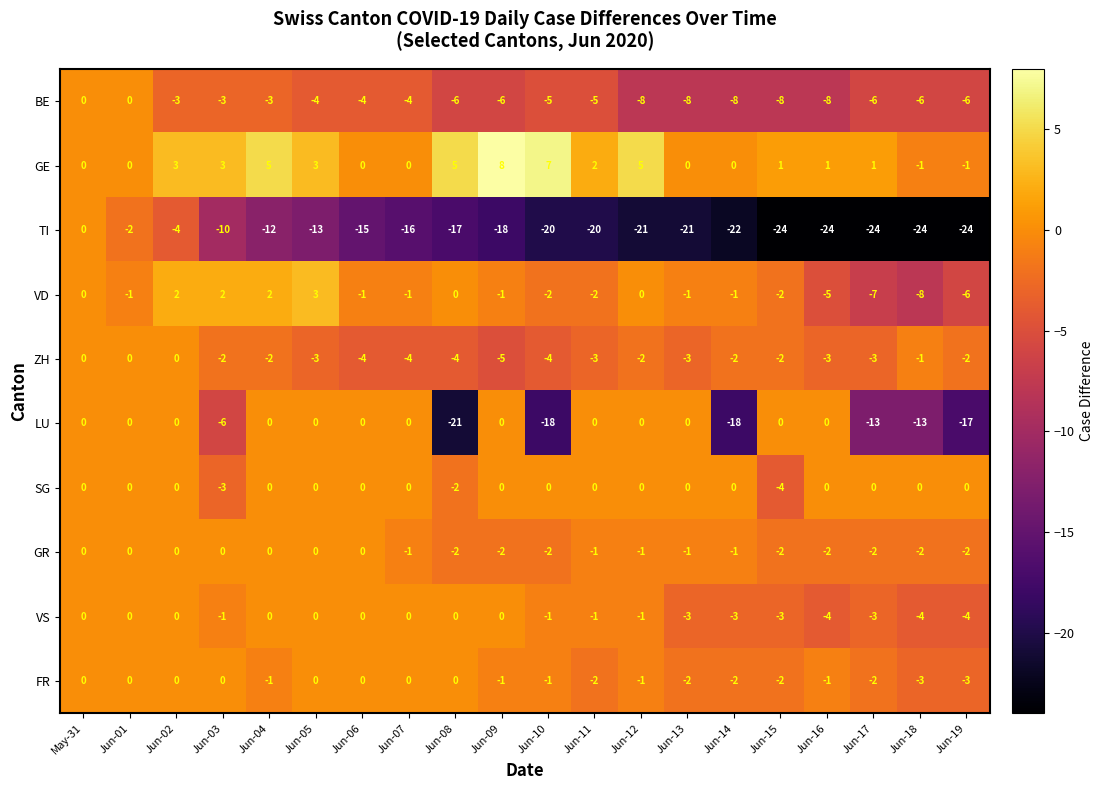

Which series has the largest range (max minus min)?

TI